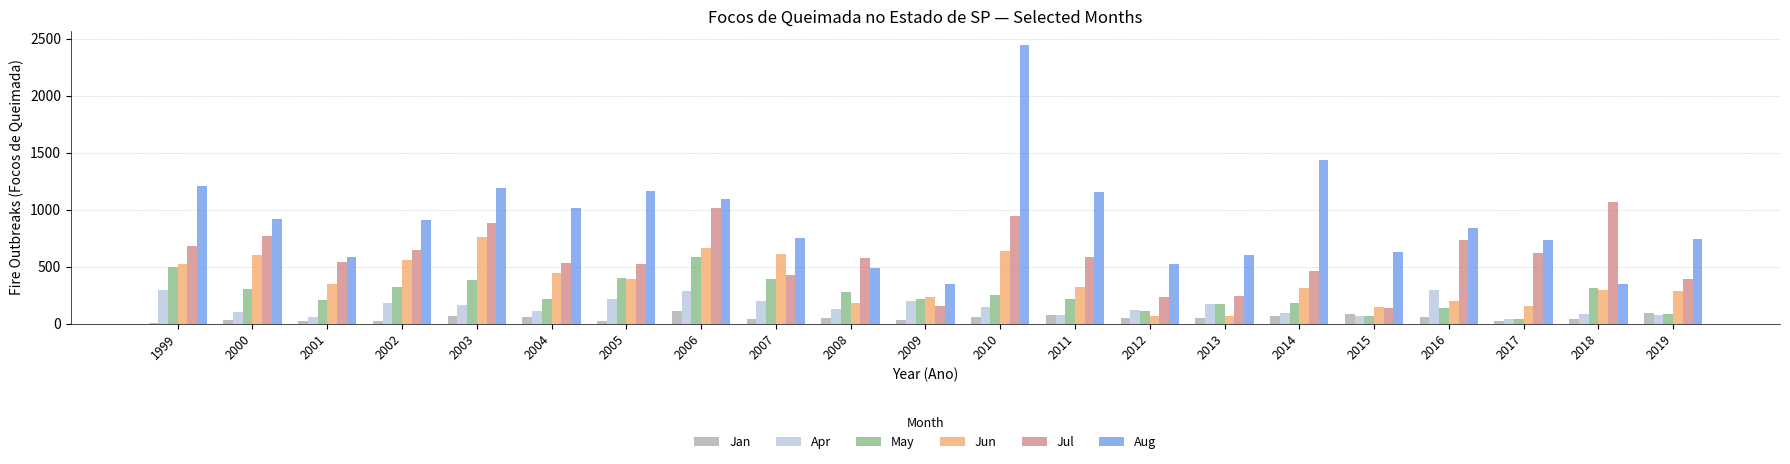

Does the chart contain stacked bars?

No